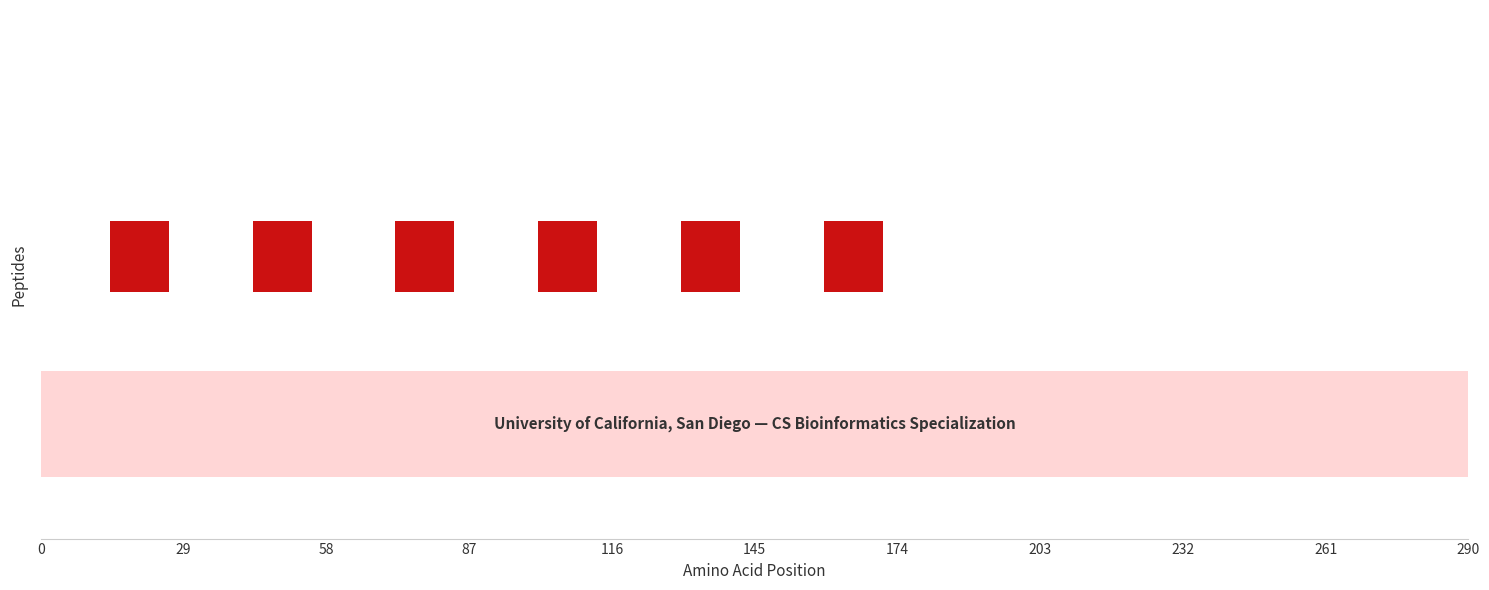

Are the bars grouped side by side (vs. stacked)?

No